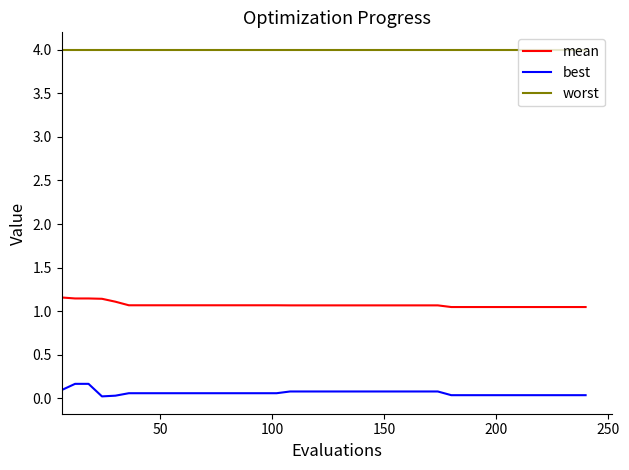

Which series has the largest total across all categories?

worst